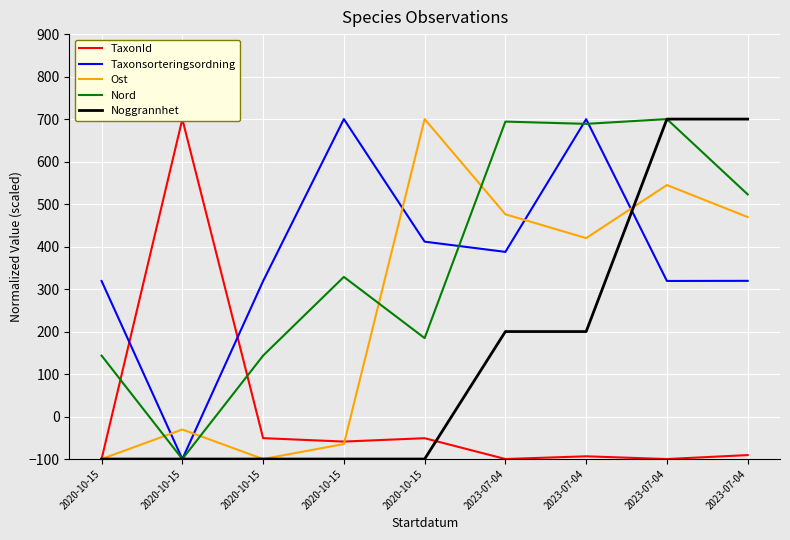

Is the value of Ost at 2020-10-15 greater than the value of Nord at 2020-10-15?

No